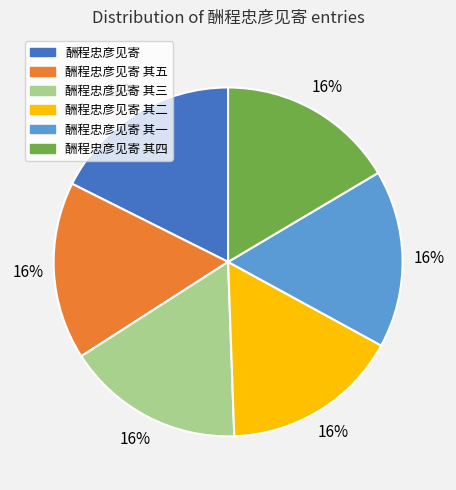

To the nearest percent, what is the average slice percentage?

17%